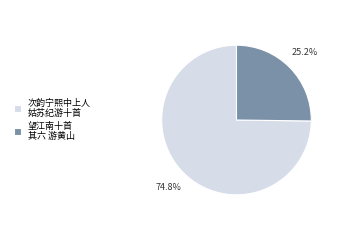

Rank the categories by value from highest to lowest.

次韵宁熙中上人 姑苏纪游十首, 望江南十首 其六 游黄山